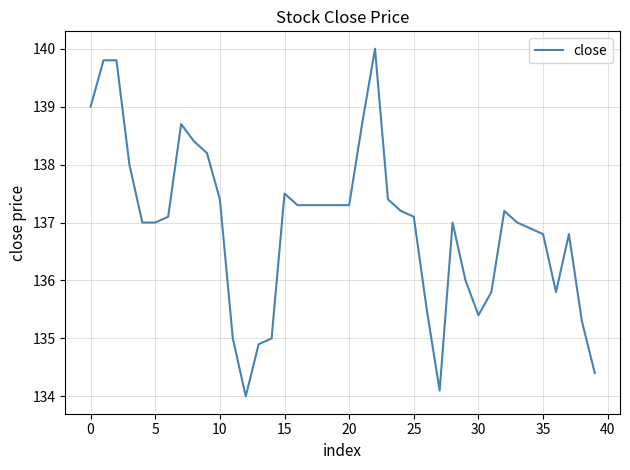

What is the difference between the maximum and minimum values?

6.0